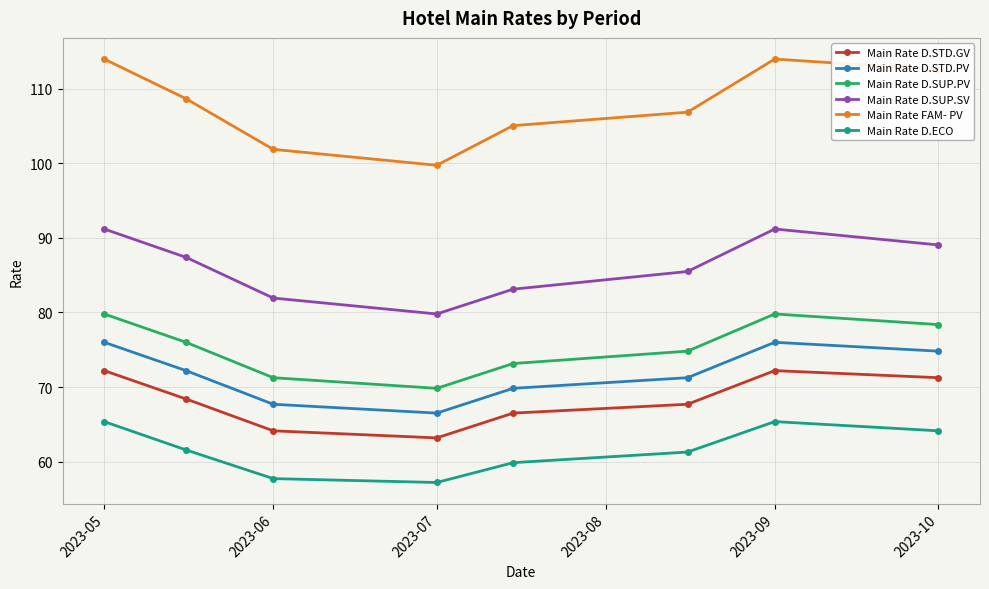

What is the difference between the maximum and minimum values in the Main Rate D.SUP.PV series?

10.0